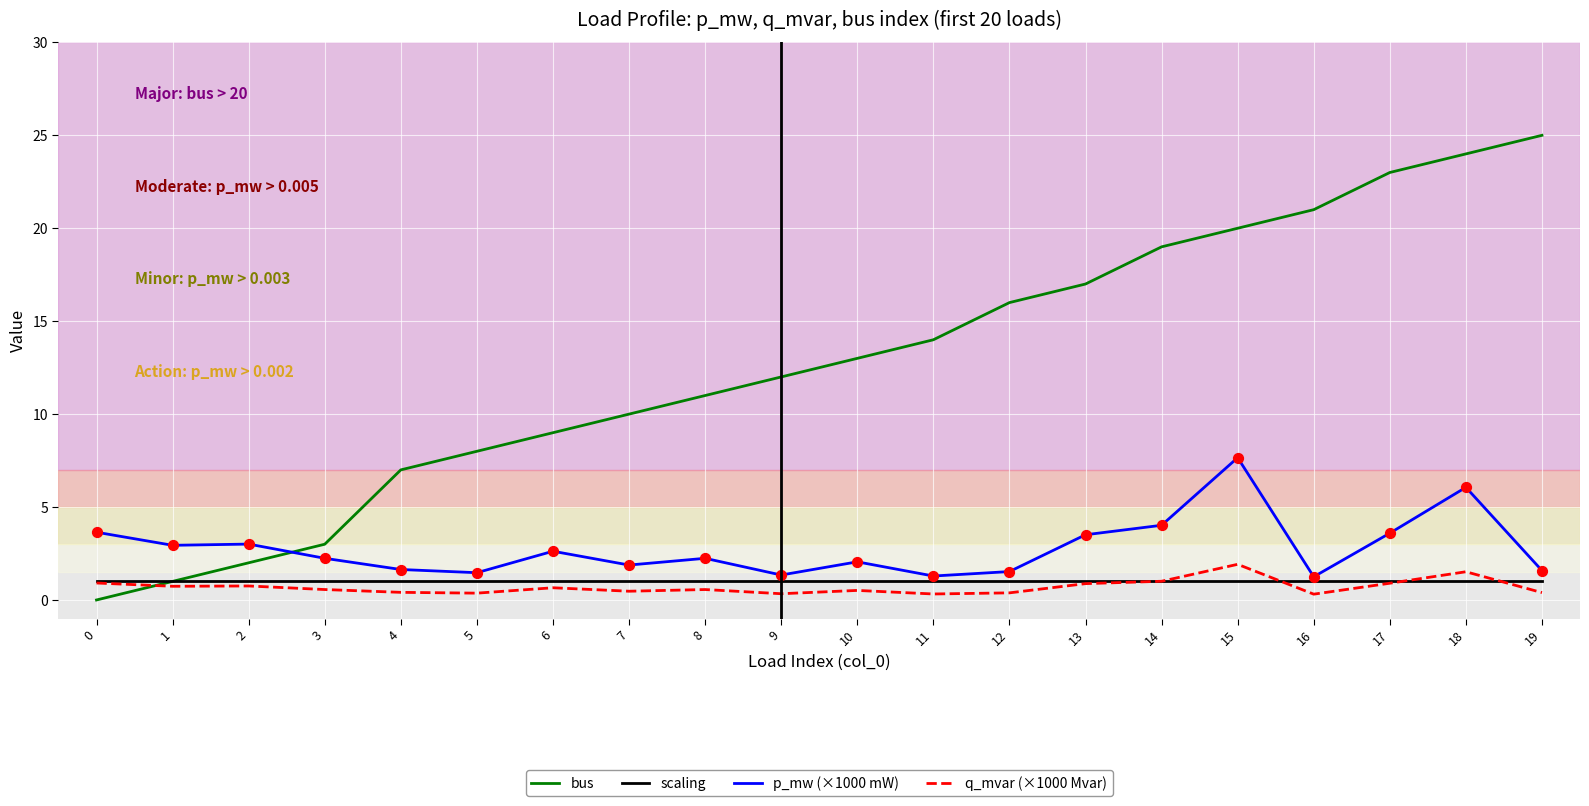

Is the value of scaling at 7 greater than the value of bus at 9?

No